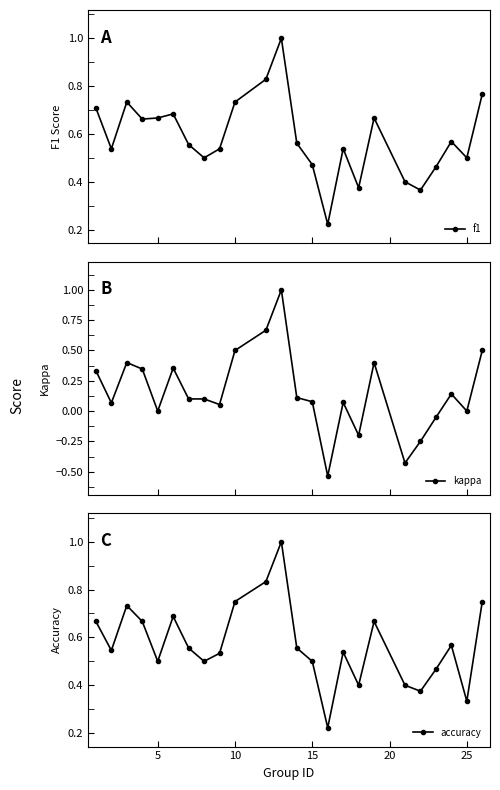

True or false: f1 has more than 0 points higher than both neighbors.

True